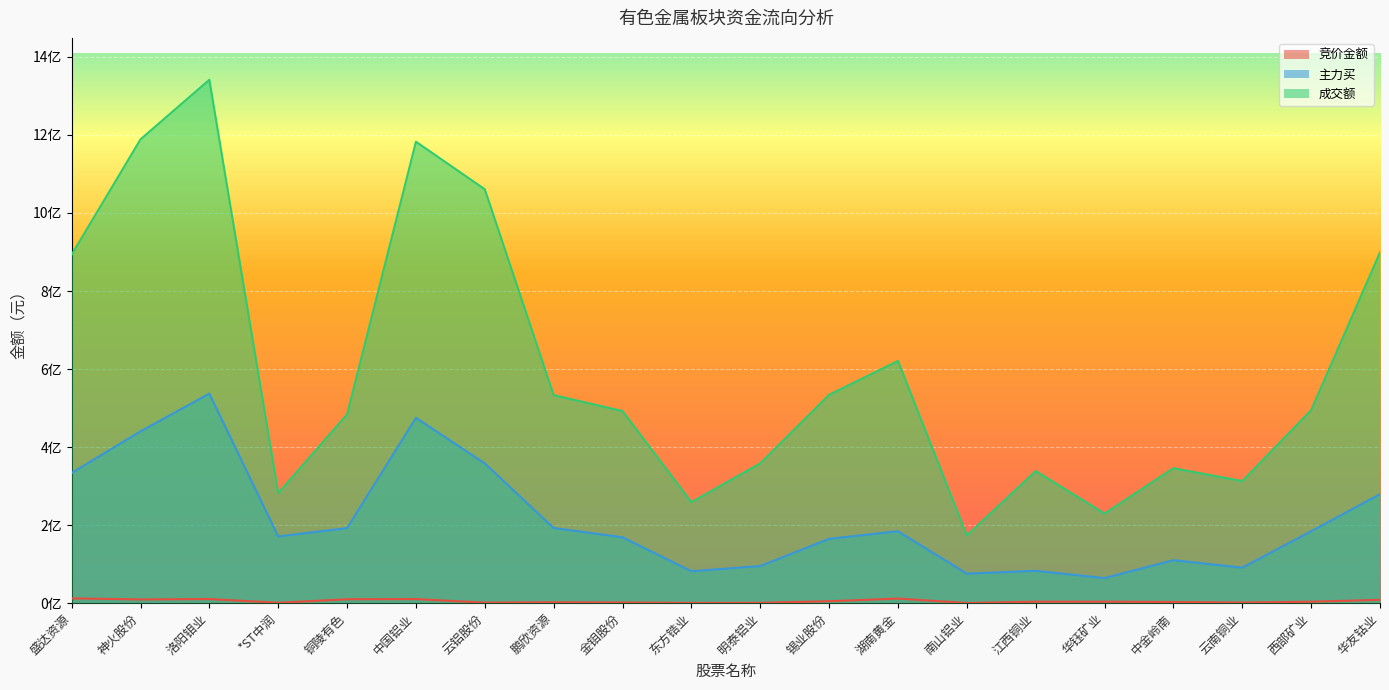

What is the label of the 20th point from the right?

盛达资源